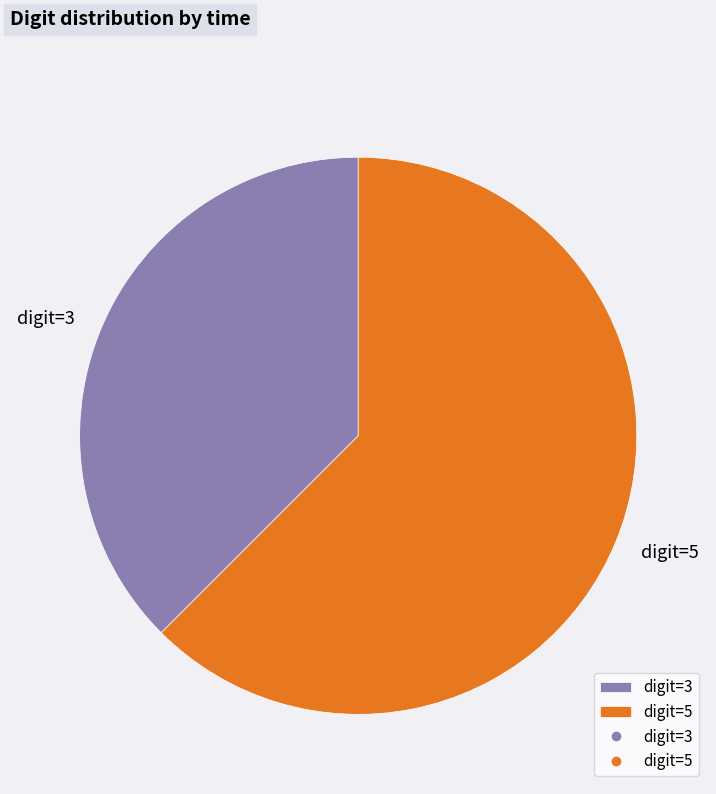

Count the number of slices in the pie.

2